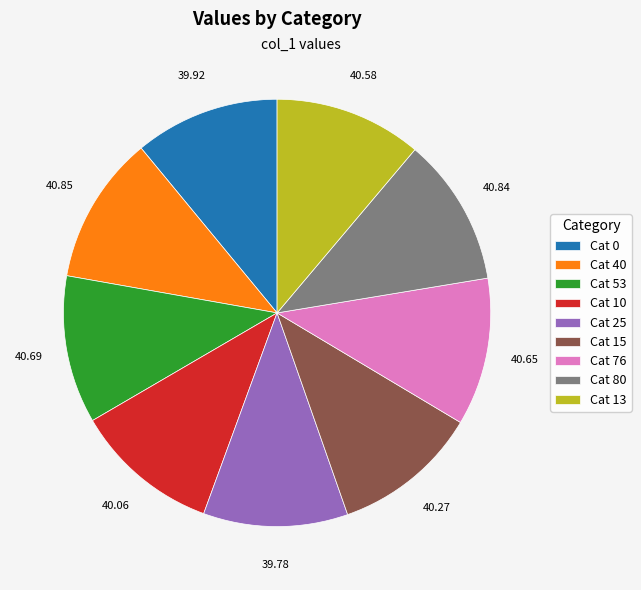

Is there any slice that represents more than half of the pie?

No